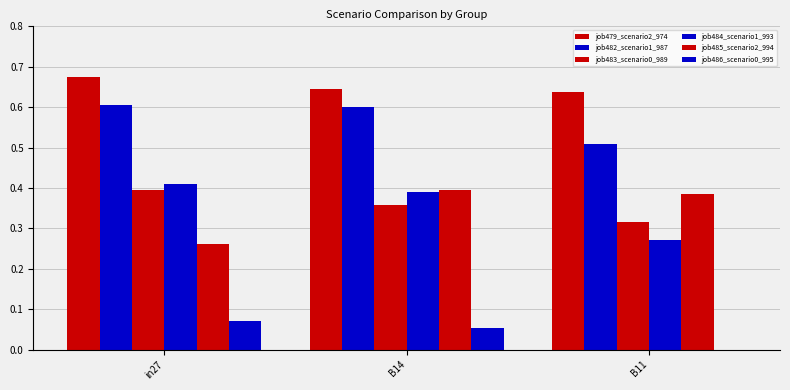

What is the label of the 2nd bar from the right?

B14